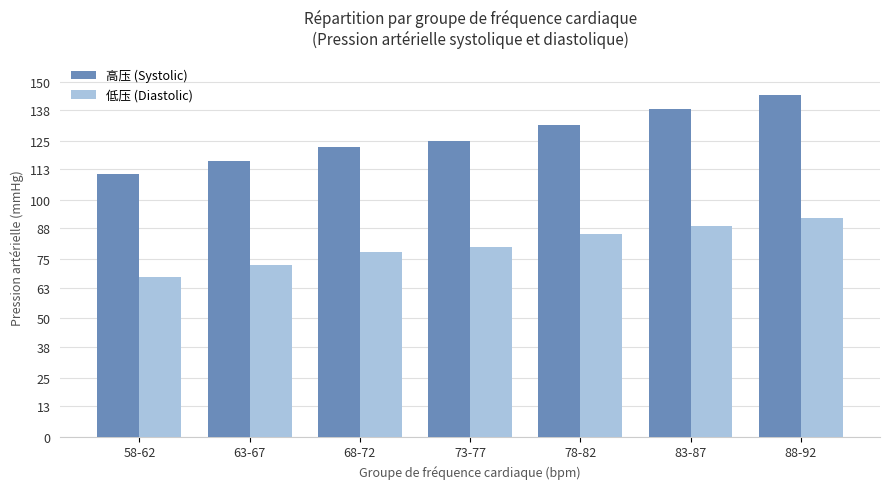

At how many categories does at least one series exceed 136?

2